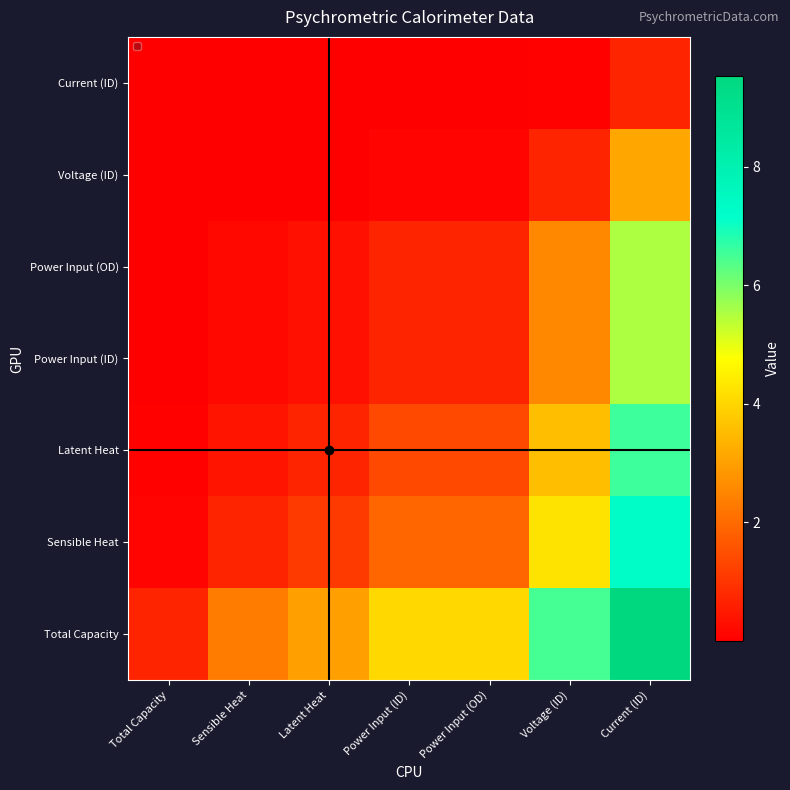

Is it true that the value at Sensible Heat is 0.0?

False